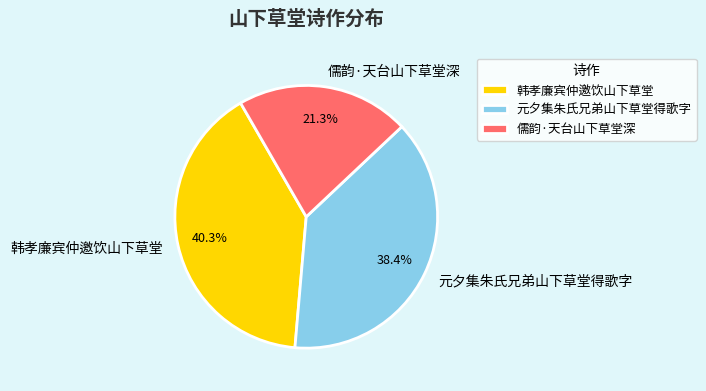

Count the number of slices in the pie.

3